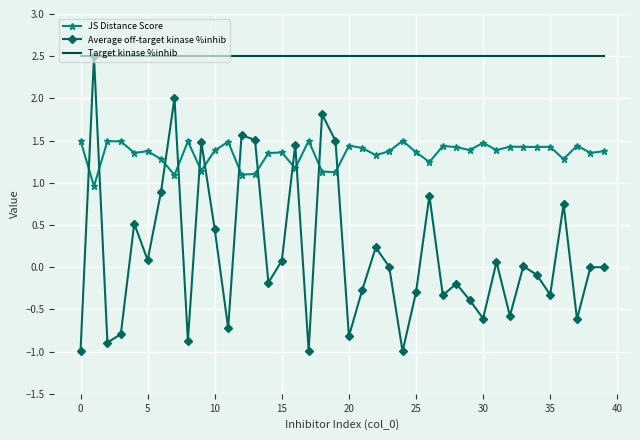

List the series in order of their overall mean, highest first.

Target kinase %inhib, JS Distance Score, Average off-target kinase %inhib